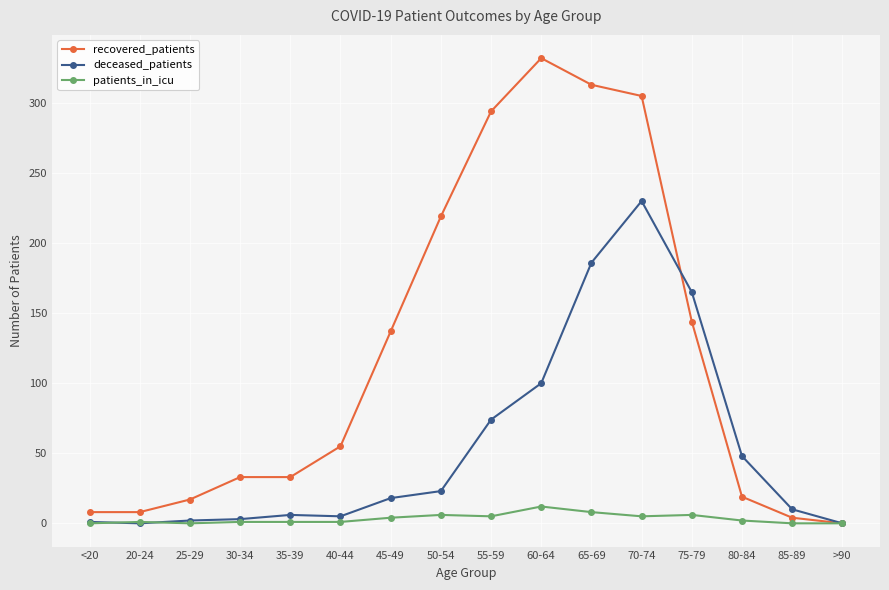

What is the difference between the maximum and minimum values in the deceased_patients series?

230